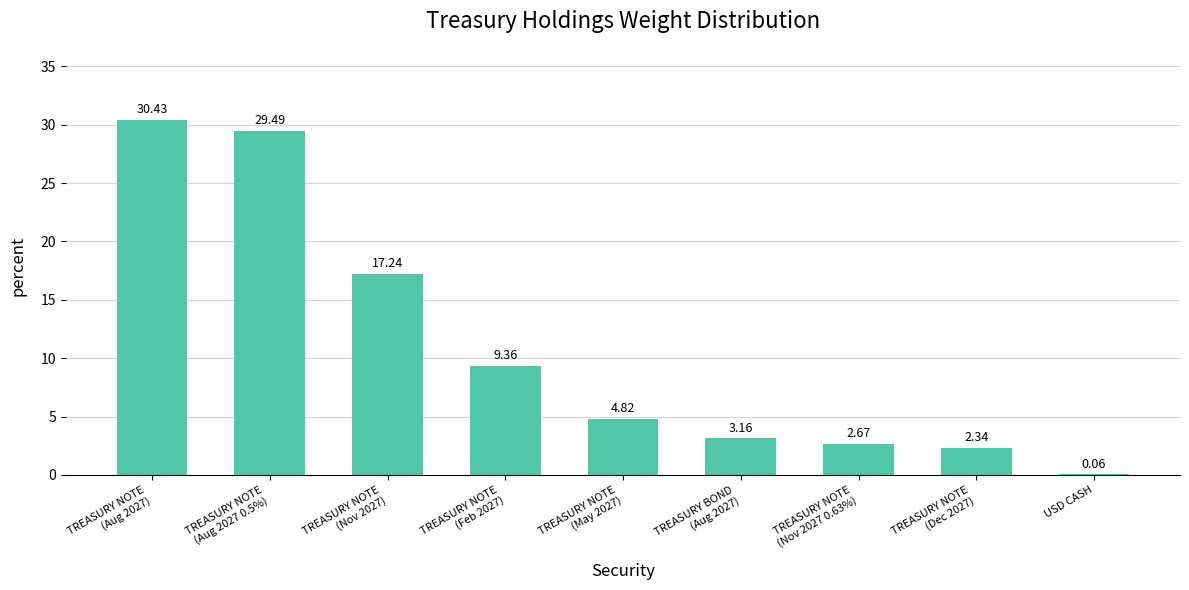

At which label does the data first exceed 4?

TREASURY NOTE
(Aug 2027)